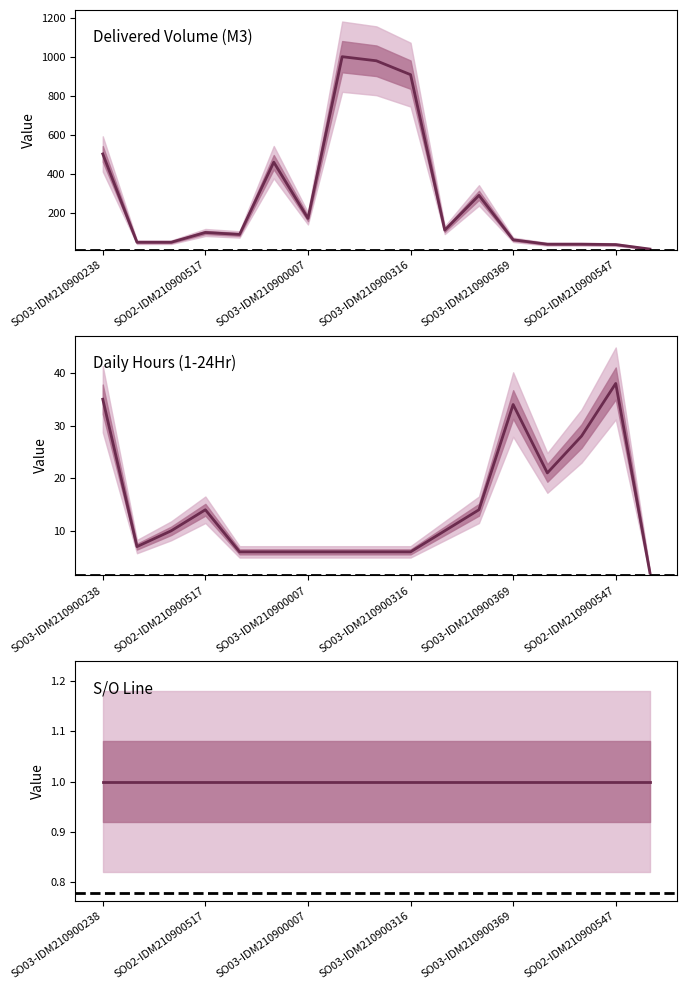

Where is the first local minimum for 1-24Hr?

SO02-IDM210900514